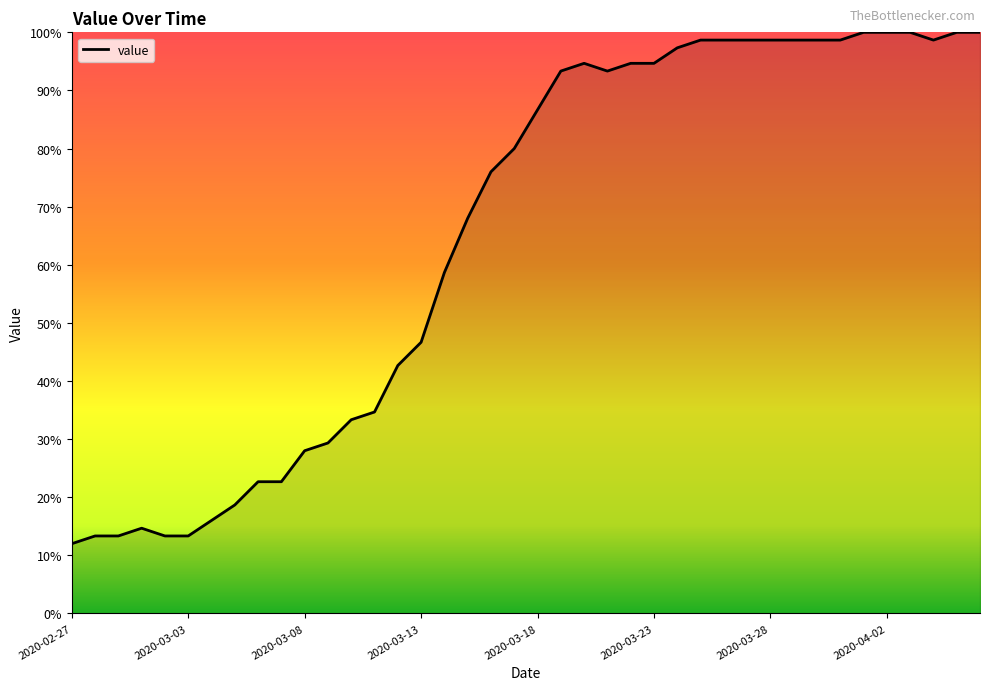

What is the maximum value shown in the chart?

100.0